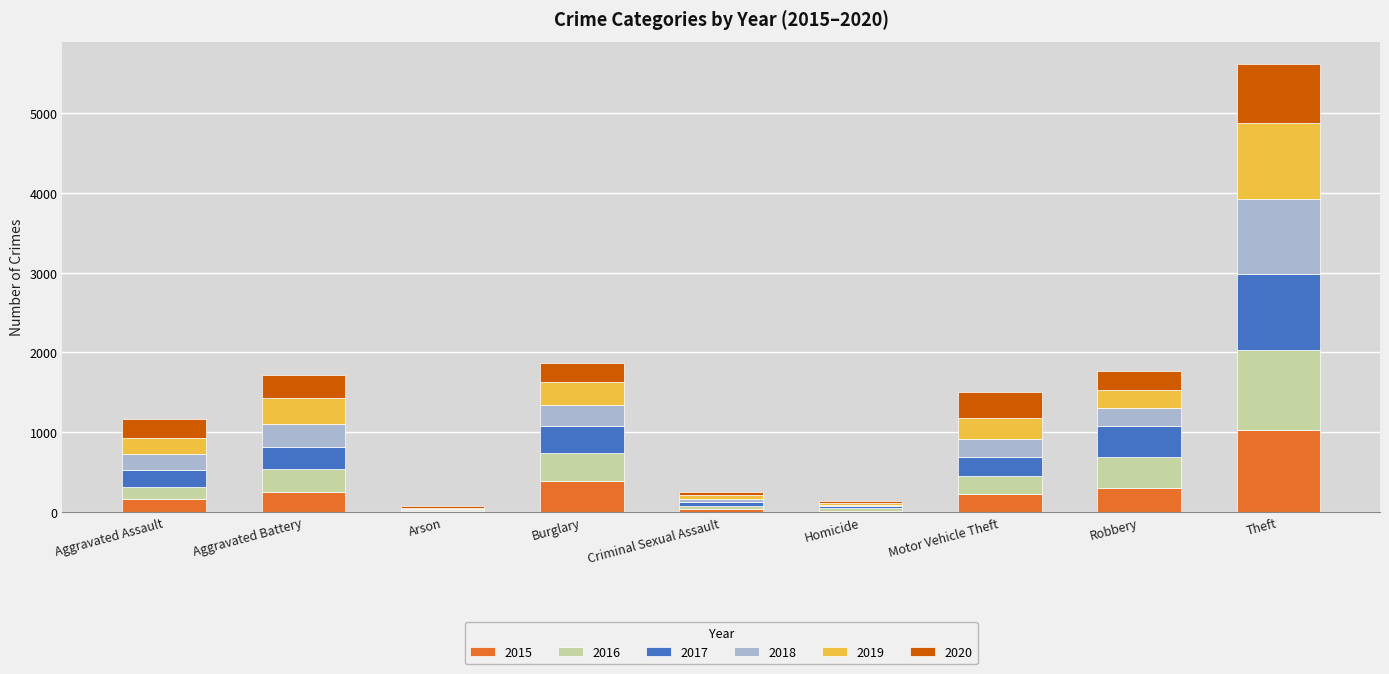

At which label does 2015 reach its peak?

Theft